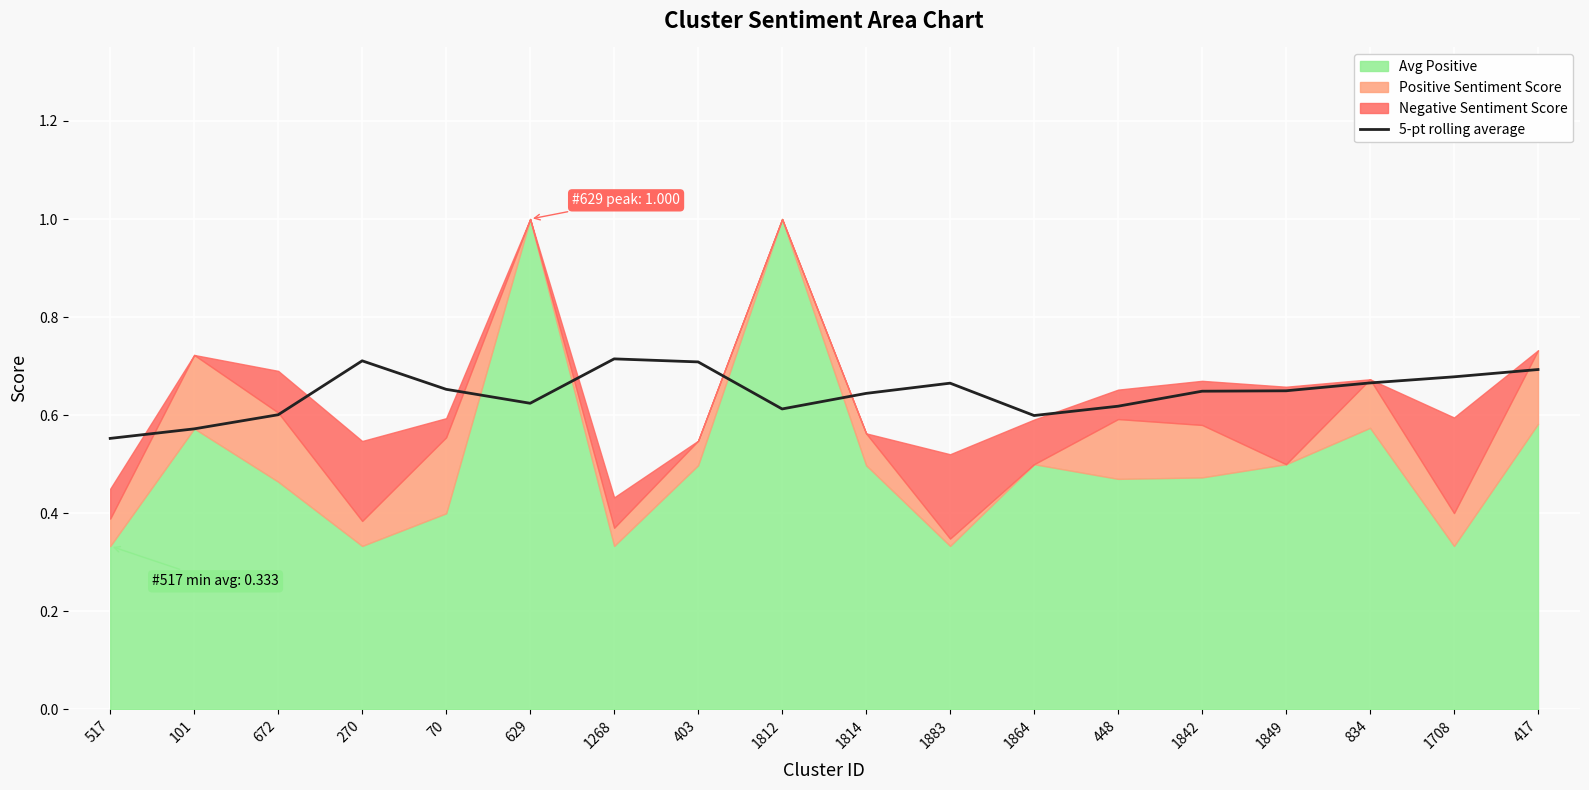

How many interior local peaks (higher than both neighbors) does the data have?

3